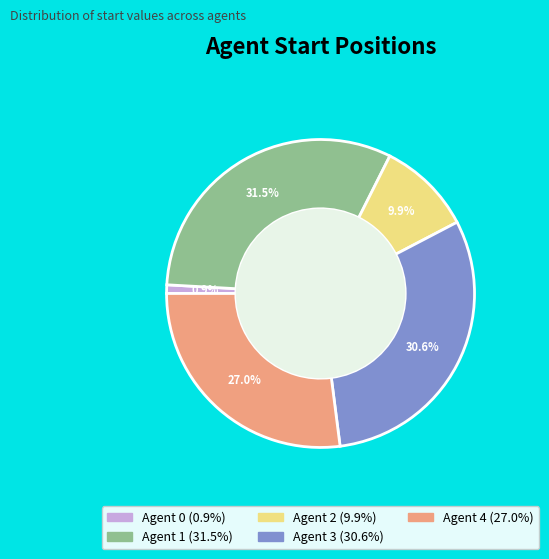

Does any single category account for the majority?

No